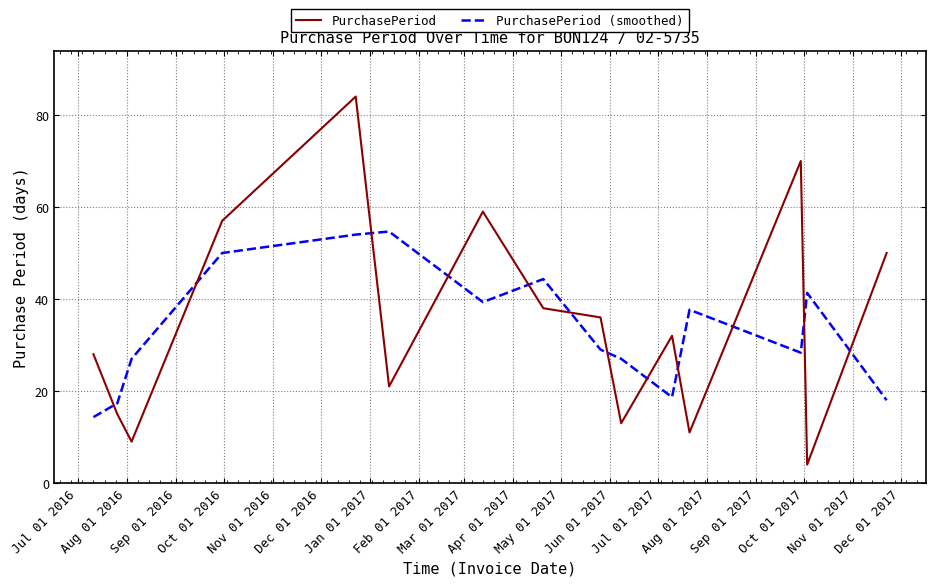

True or false: PurchasePeriod (smoothed) and PurchasePeriod intersect in this chart.

True